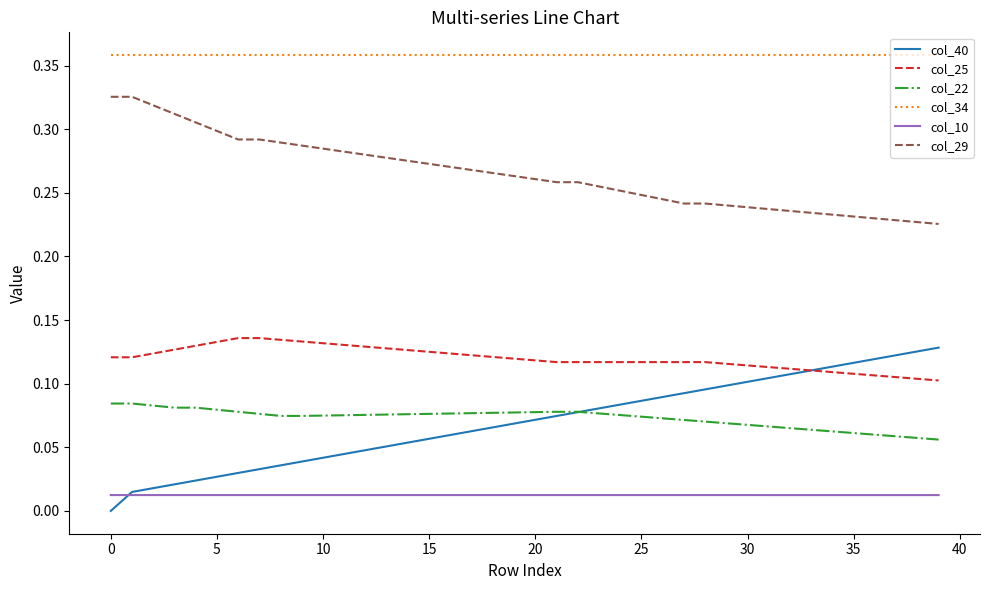

True or false: col_29 and col_10 cross at least once.

False